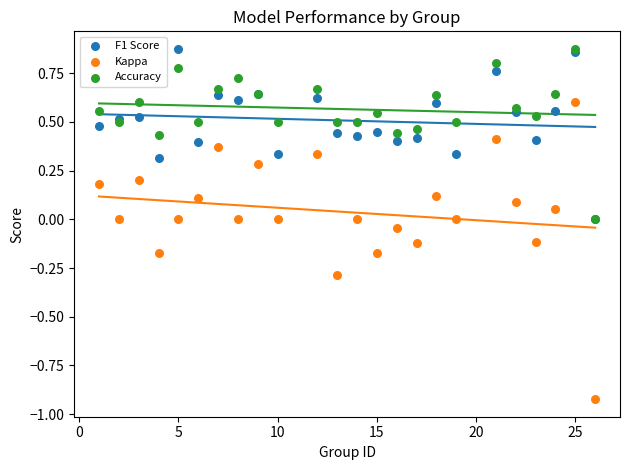

Which series reaches the minimum Y coordinate?

Kappa